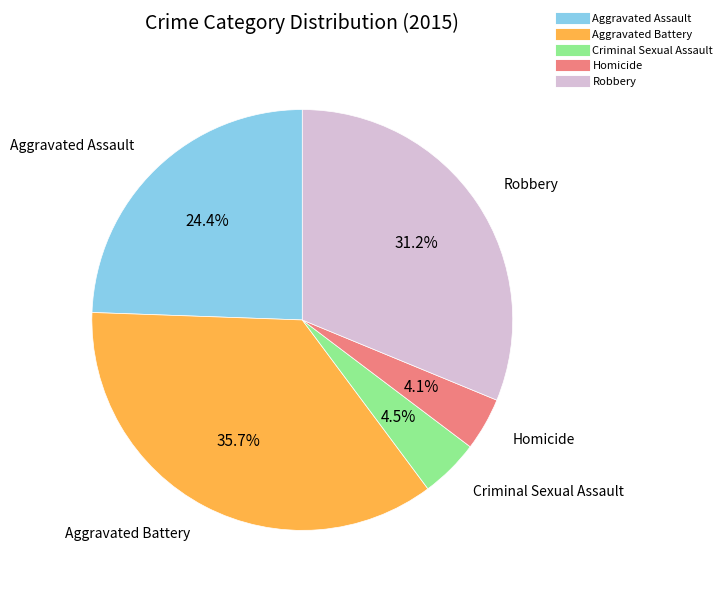

What is the largest slice in the pie chart?

Aggravated Battery